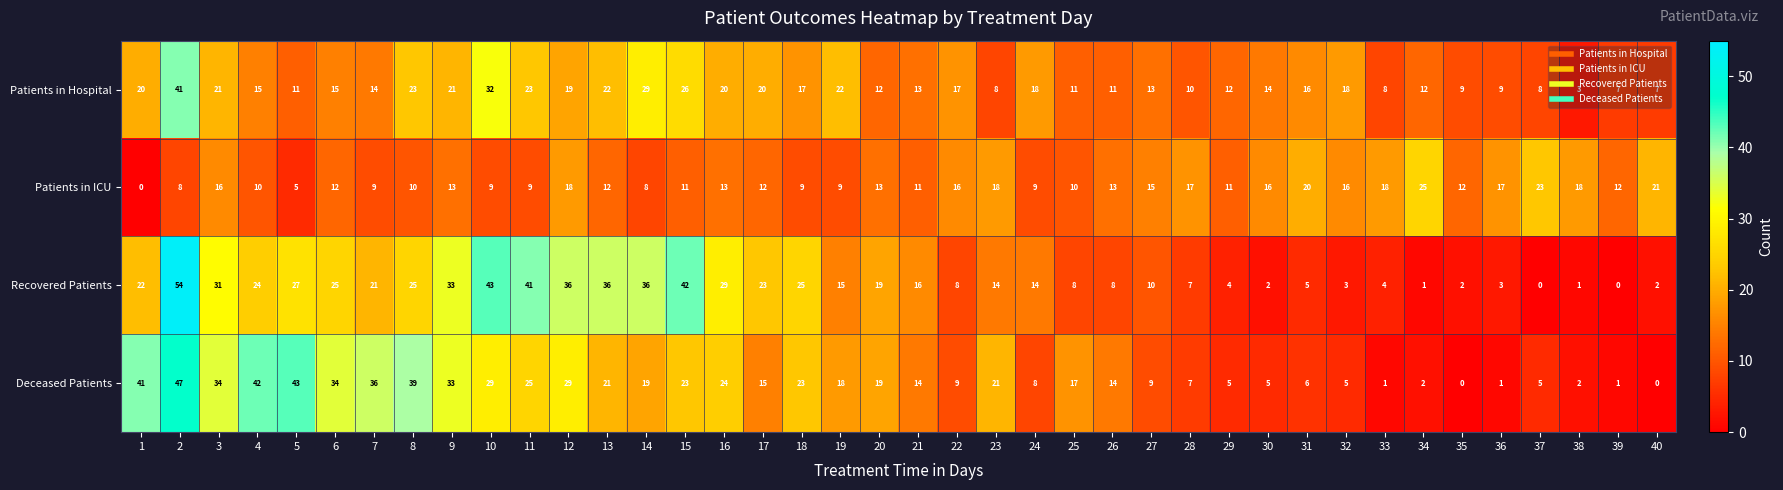

The value of Deceased Patients at 13 is 11. True or false?

False